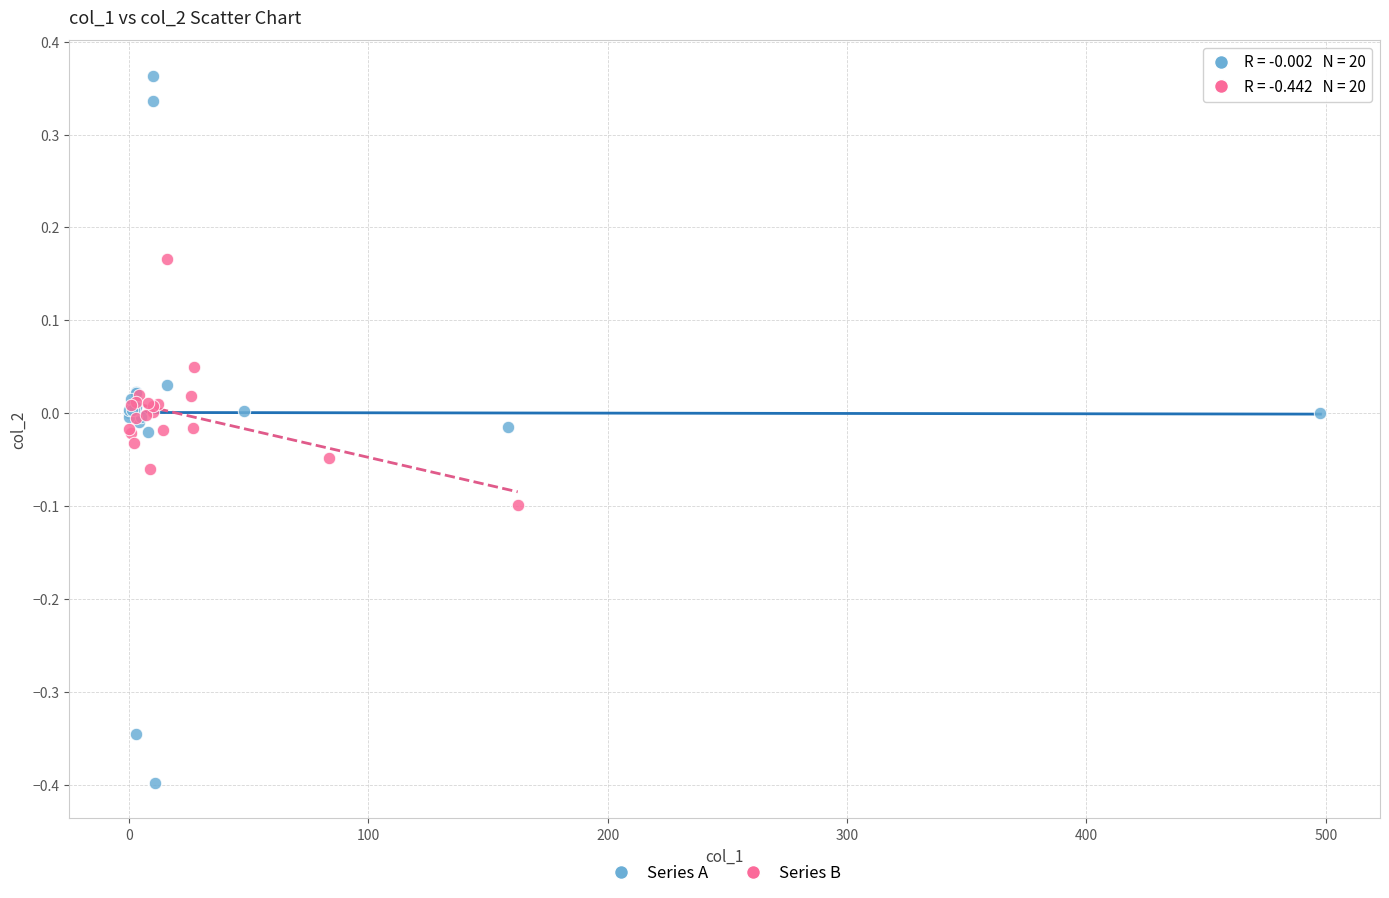

Which series has the largest Y range (max minus min)?

Series A